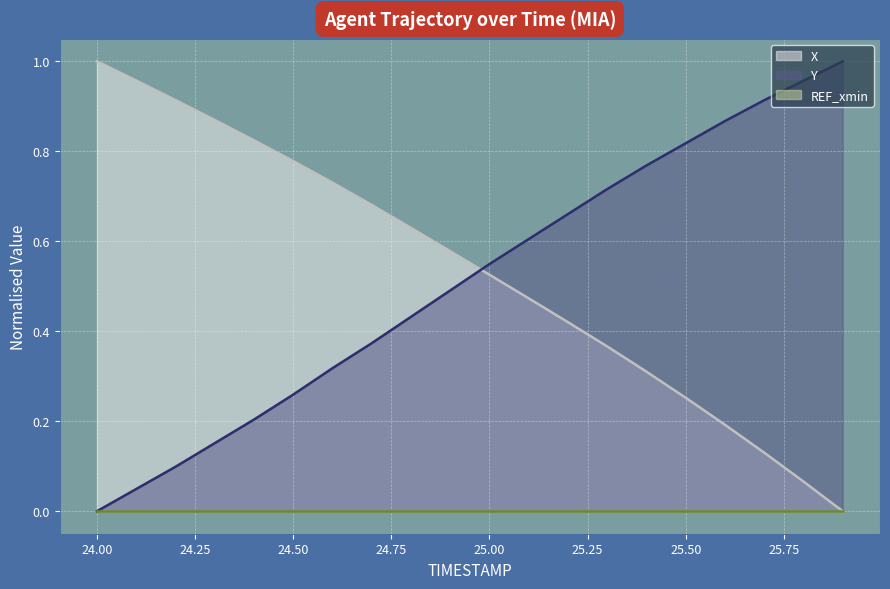

Rank the categories by X value from lowest to highest.

25.9, 25.8, 25.7, 25.6, 25.5, 25.4, 25.3, 25.2, 25.1, 25.0, 24.9, 24.8, 24.7, 24.6, 24.5, 24.4, 24.3, 24.2, 24.1, 24.0